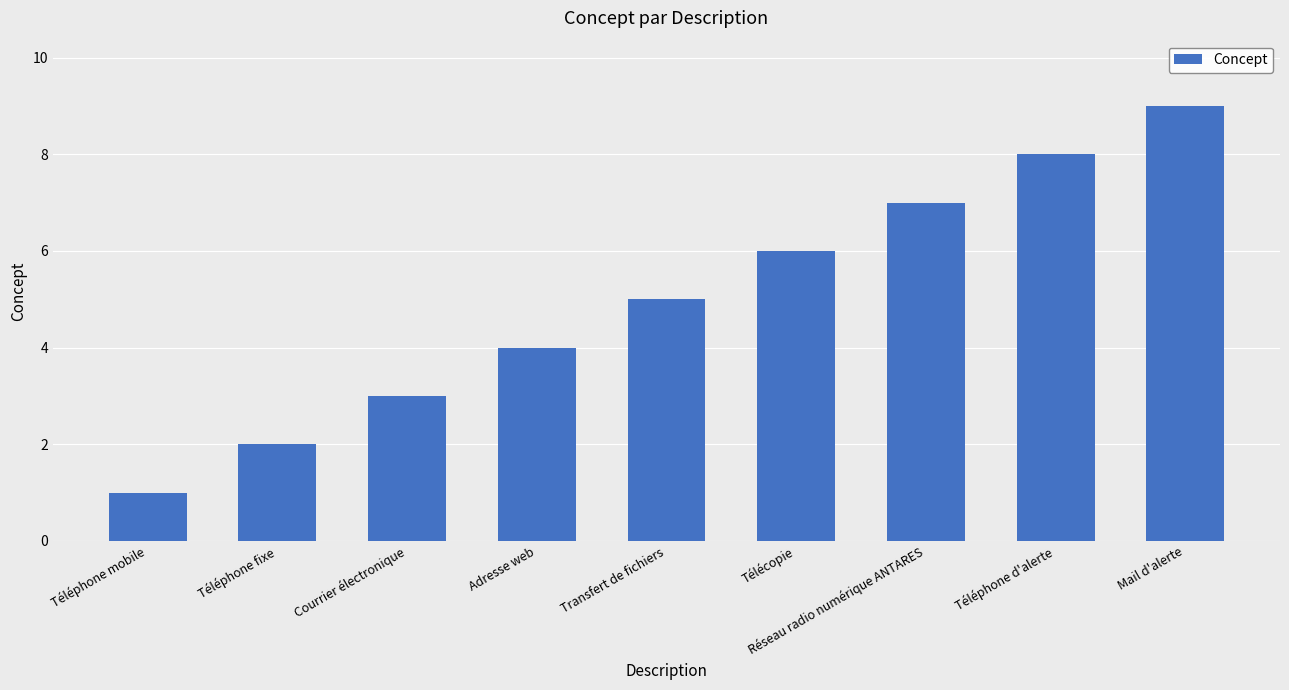

What is the greatest value displayed?

9